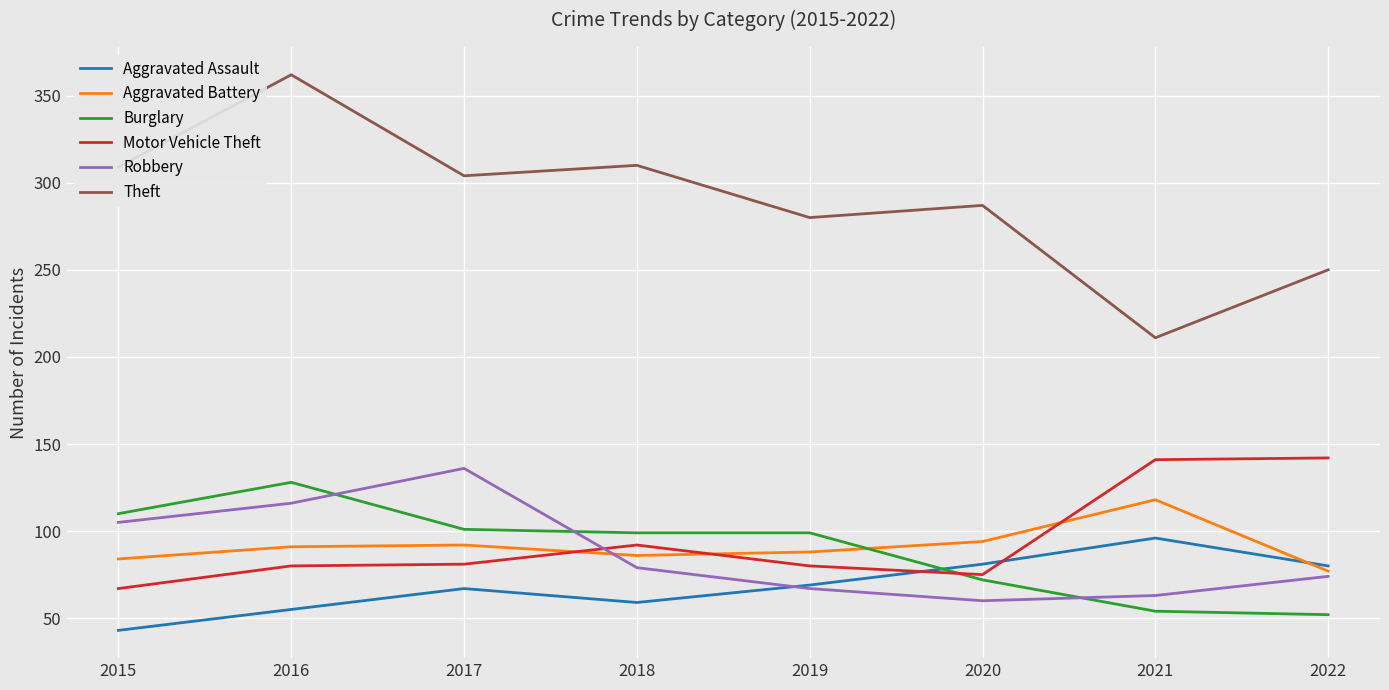

At which category does the chart reach its minimum across all series?

2015